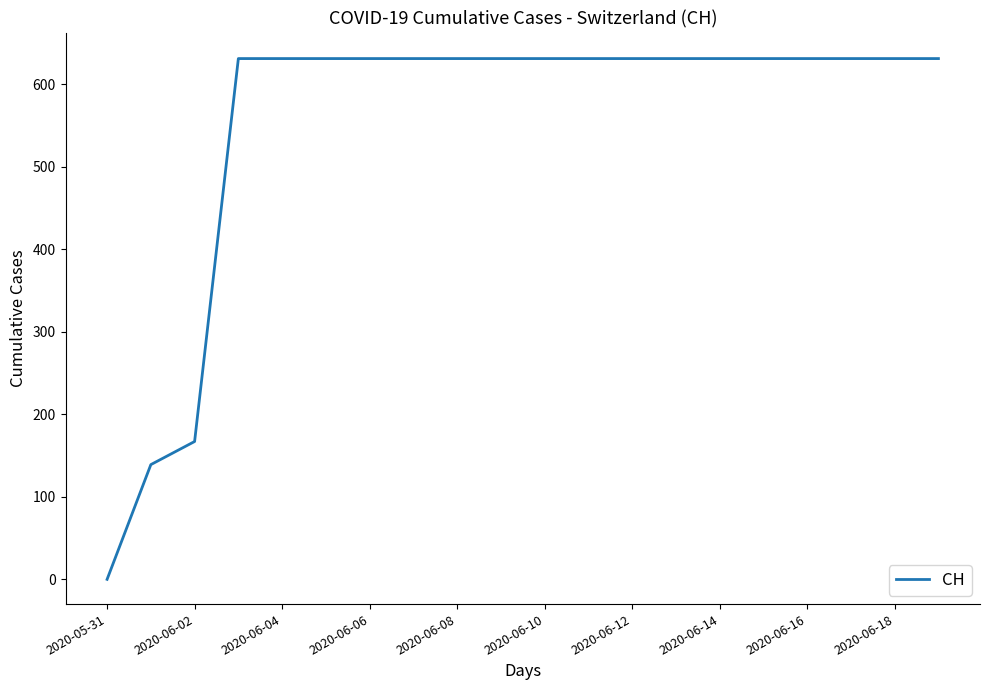

How many series are shown in this chart?

1